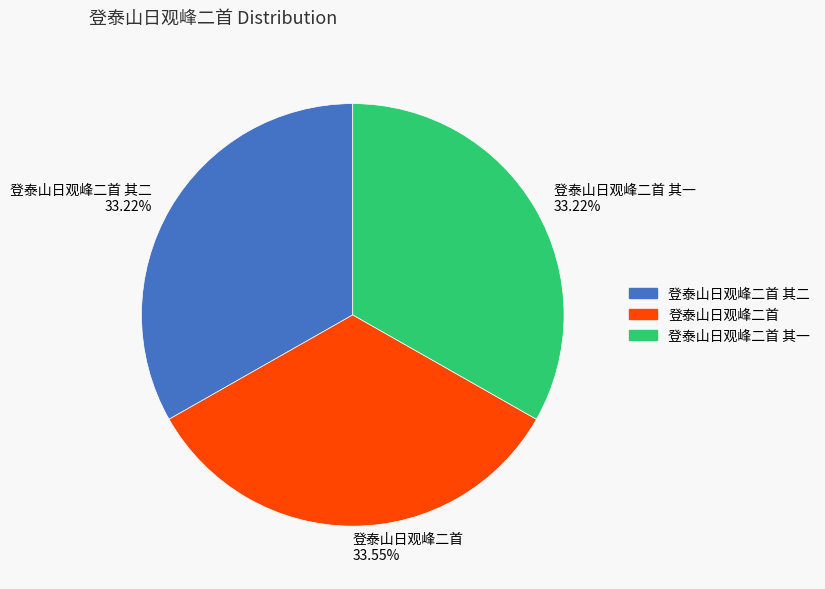

True or false: 登泰山日观峰二首 其二 accounts for 47% of the total.

False